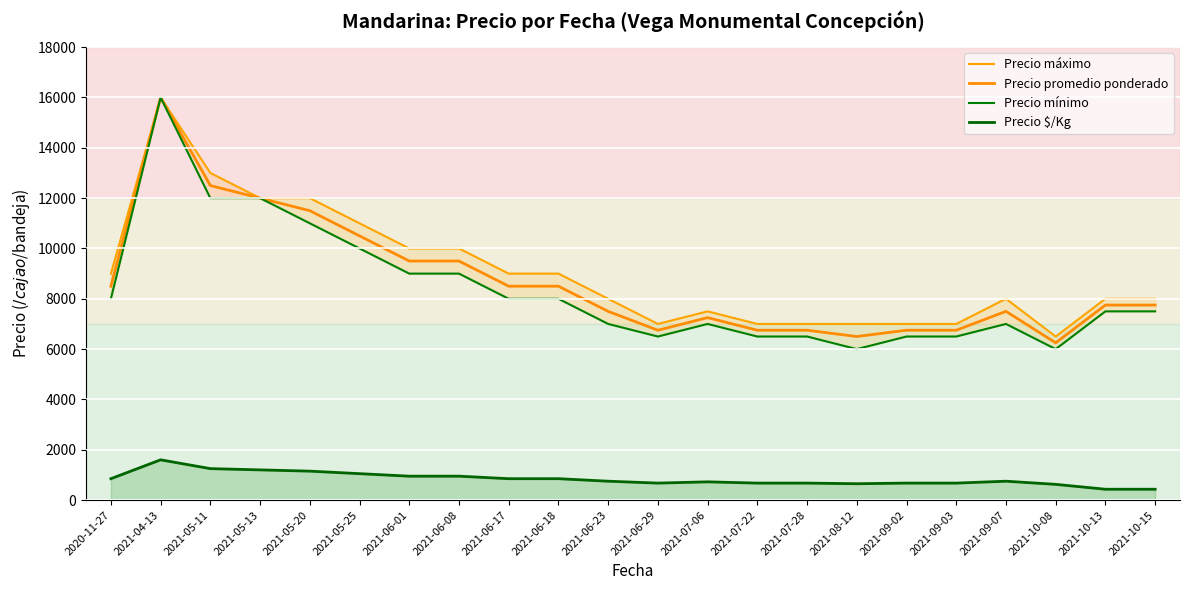

List the labels in order of Precio máximo value, smallest first.

2021-10-08, 2021-06-29, 2021-07-22, 2021-07-28, 2021-08-12, 2021-09-02, 2021-09-03, 2021-07-06, 2021-06-23, 2021-09-07, 2021-10-13, 2021-10-15, 2020-11-27, 2021-06-17, 2021-06-18, 2021-06-01, 2021-06-08, 2021-05-25, 2021-05-13, 2021-05-20, 2021-05-11, 2021-04-13